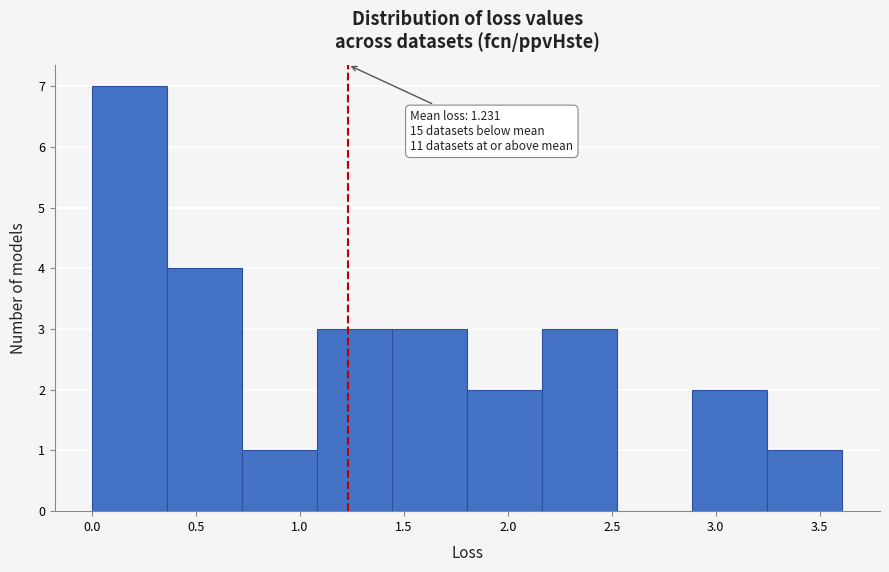

Over which range of the x-axis is the bar tallest?

0.00 to 0.35